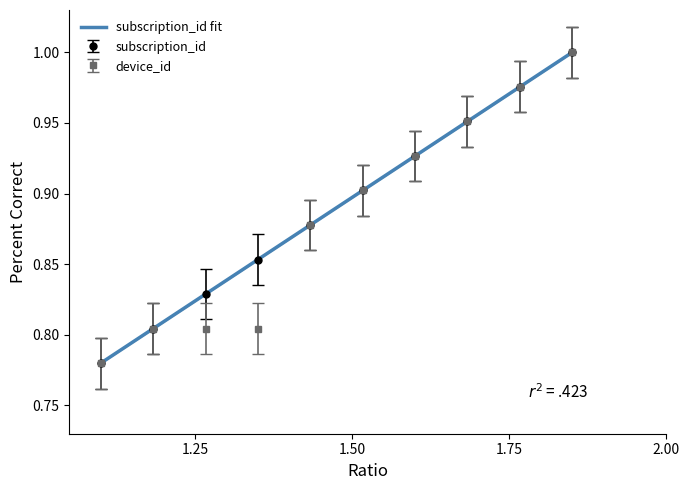

How many series are shown in this chart?

2